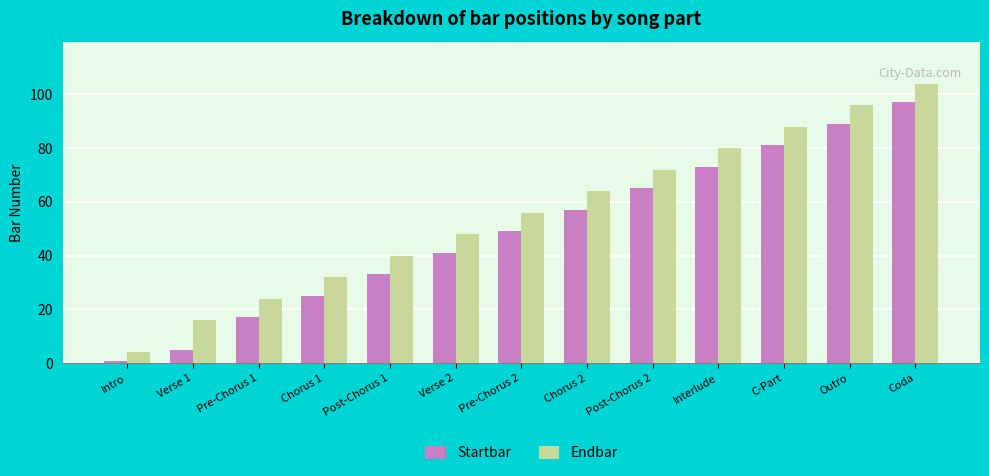

At how many categories does at least one series exceed 31?

10